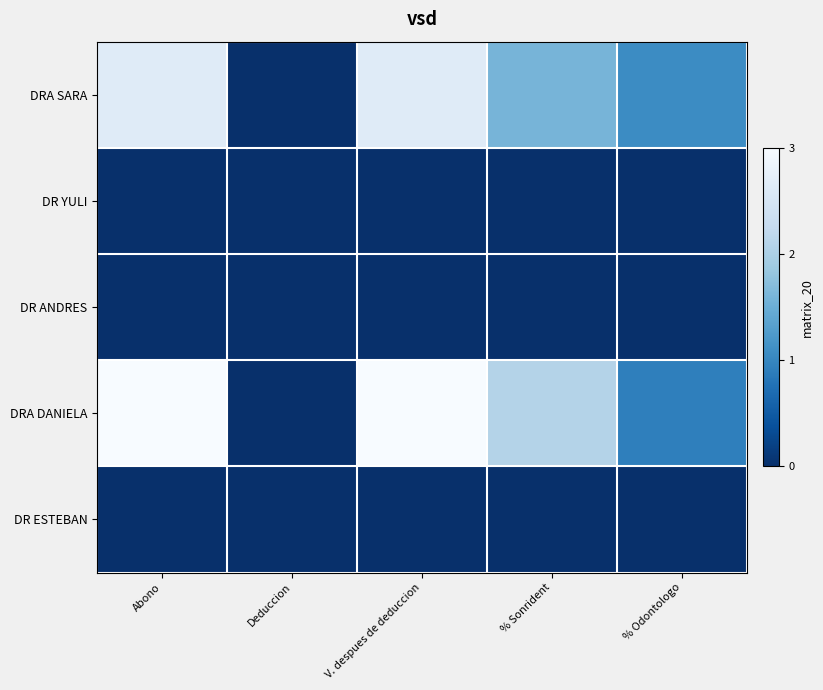

How many categories are shown in the chart?

5